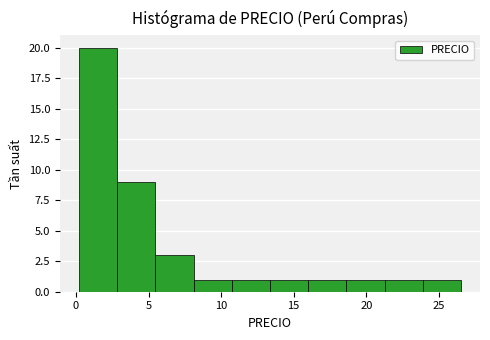

Which range on the x-axis has the tallest bar?

0.0 to 3.0